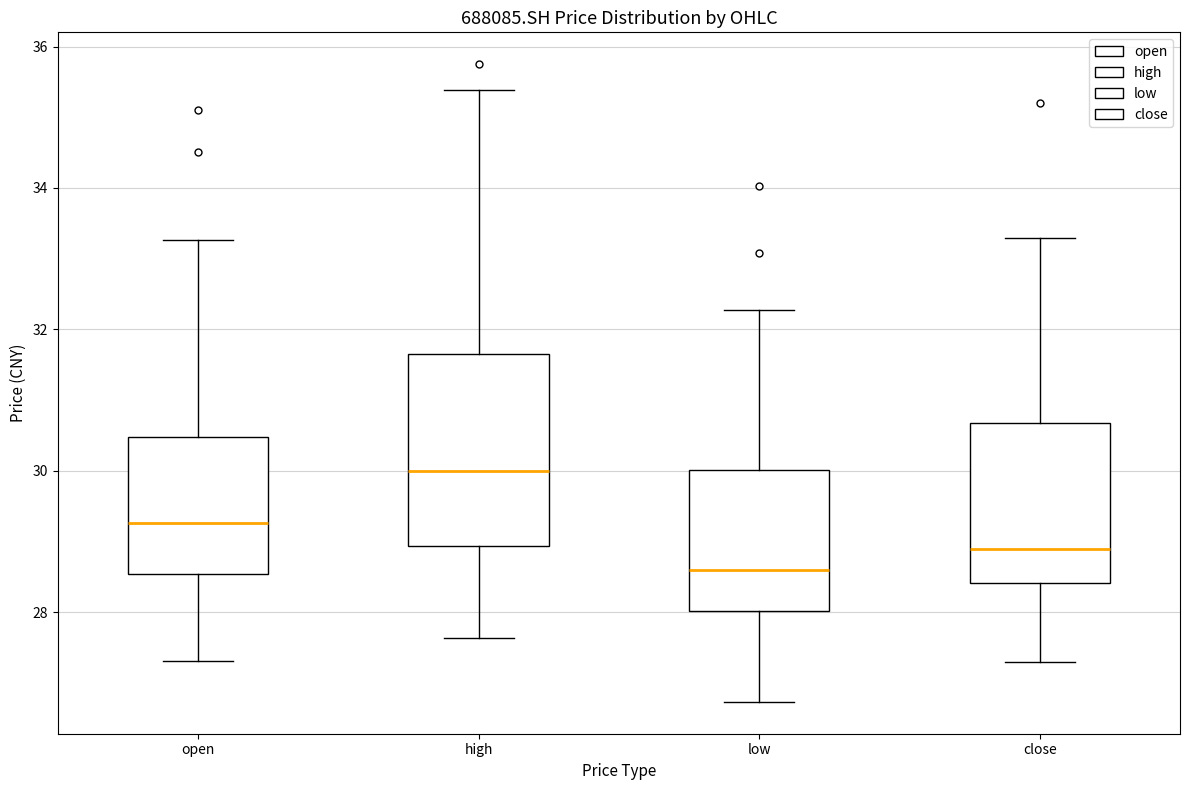

Reading left to right, read every box against the y-axis: the position of its median line, the range the box covers, and the ends of its whiskers. The values are not printed on the chart, so give them approximately, as read against the axis.

open: median 29.2, box 28.6 to 30.4, whiskers 27.4 to 33.2
high: median 30.0, box 29.0 to 31.6, whiskers 27.6 to 35.4
low: median 28.6, box 28.0 to 30.0, whiskers 26.8 to 32.2
close: median 28.8, box 28.4 to 30.6, whiskers 27.2 to 33.2